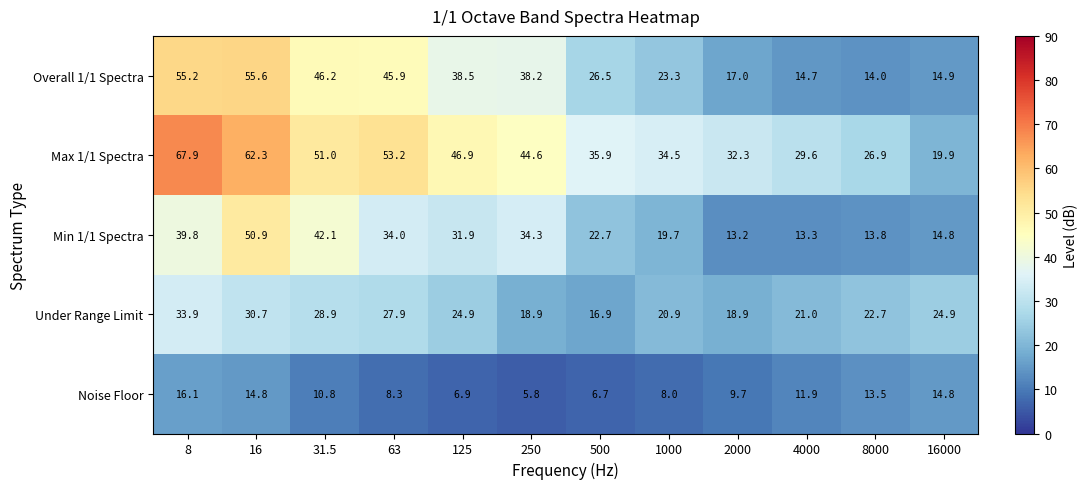

Rank the series at 1000 from lowest to highest value.

Noise Floor, Min 1/1 Spectra, Under Range Limit, Overall 1/1 Spectra, Max 1/1 Spectra